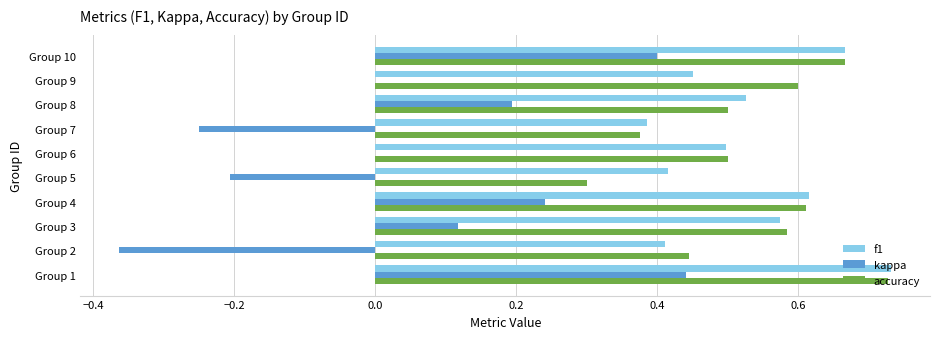

How many data points does each series have?

10